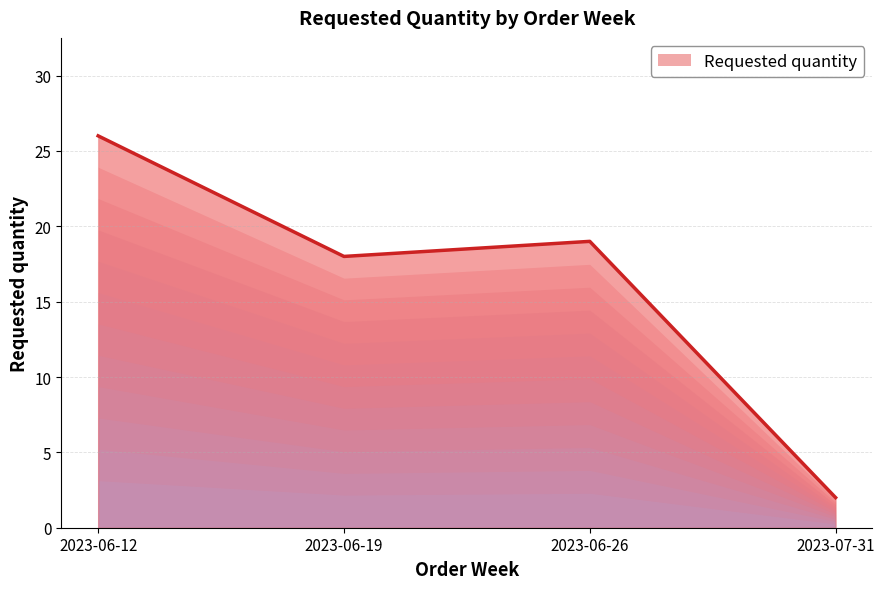

List the labels in order of value, smallest first.

2023-07-31, 2023-06-19, 2023-06-26, 2023-06-12